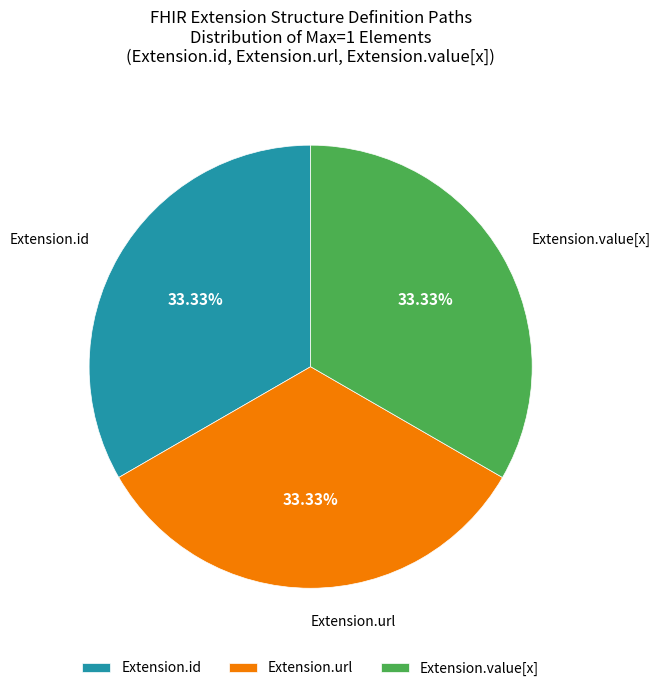

What percentage do Extension.value[x] and Extension.url together represent?

66.7%